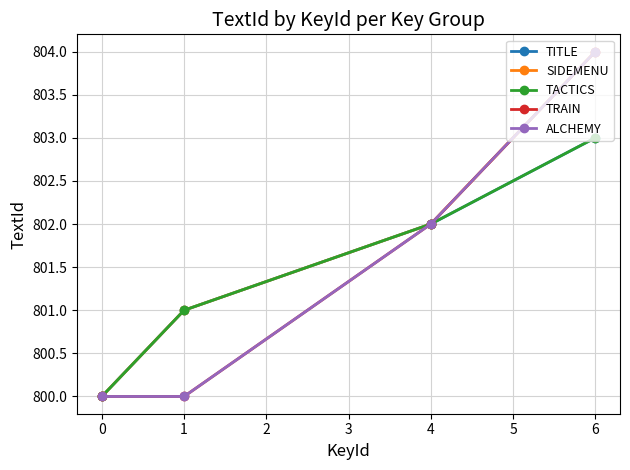

True or false: TITLE and TRAIN cross at least once.

False